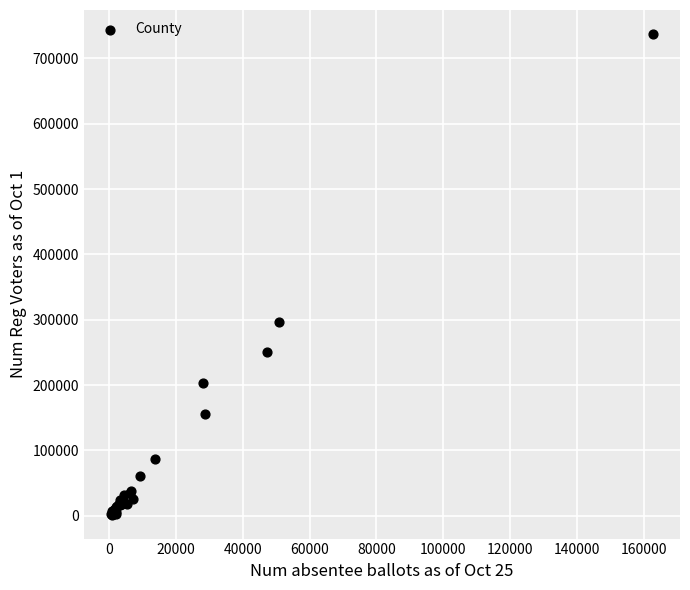

What Y value in the scatter plot is closest to 369603?

297151